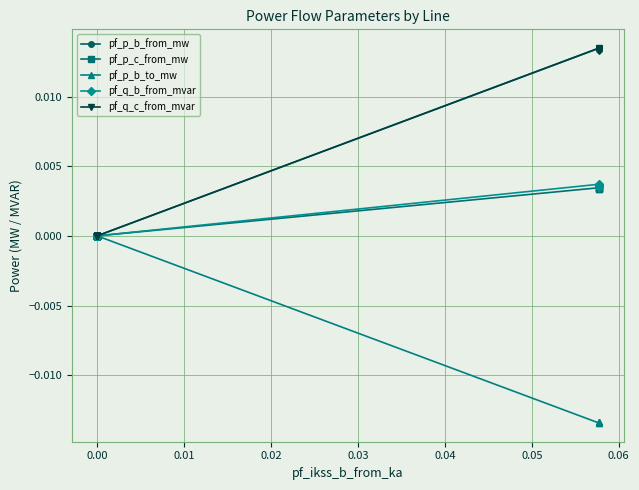

List the series in order of their peak value, highest first.

pf_q_c_from_mvar, pf_p_b_from_mw, pf_q_b_from_mvar, pf_p_c_from_mw, pf_p_b_to_mw